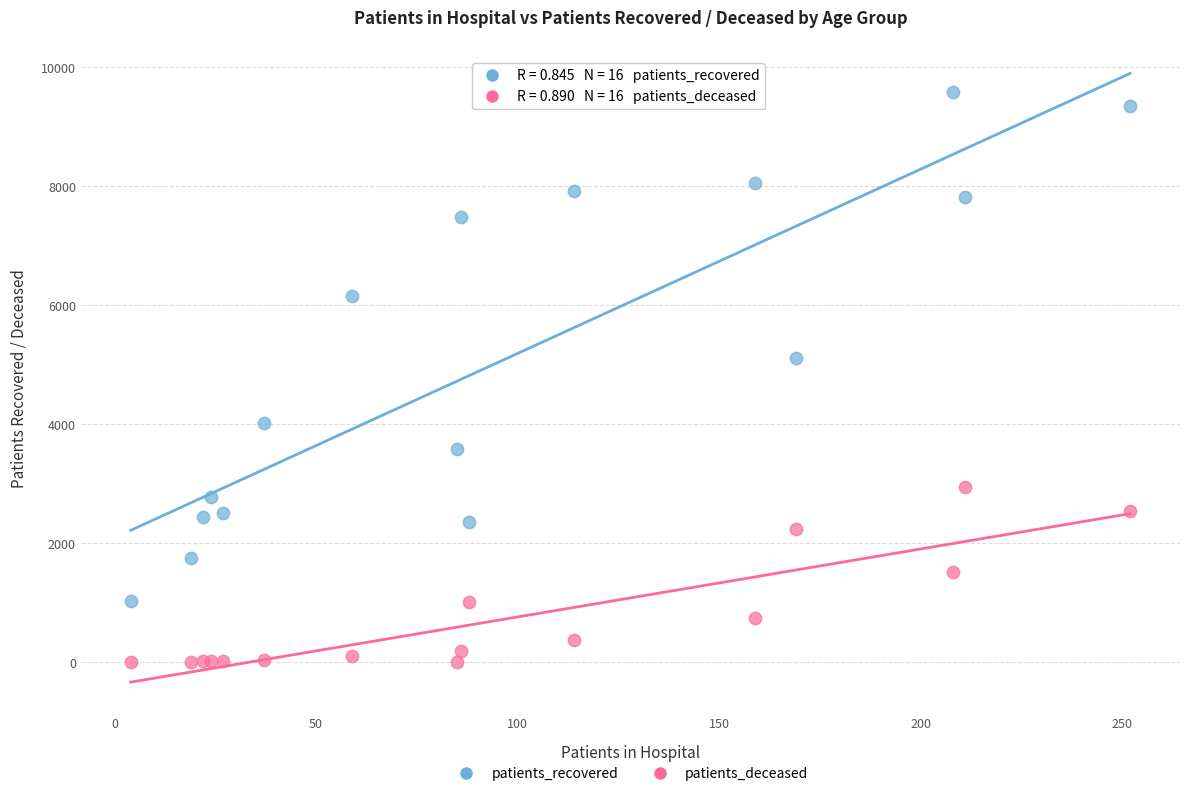

Which series has the widest spread of Y values?

patients_recovered